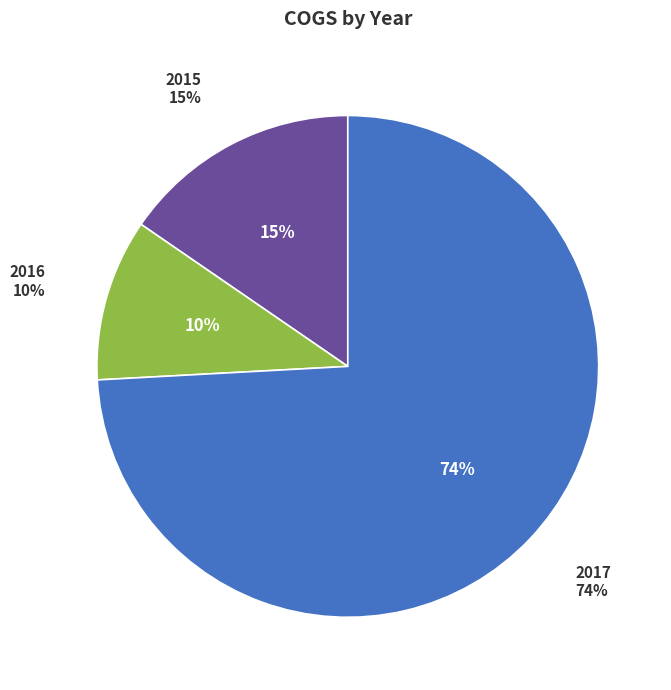

Rank the categories by value from lowest to highest.

2016, 2015, 2017